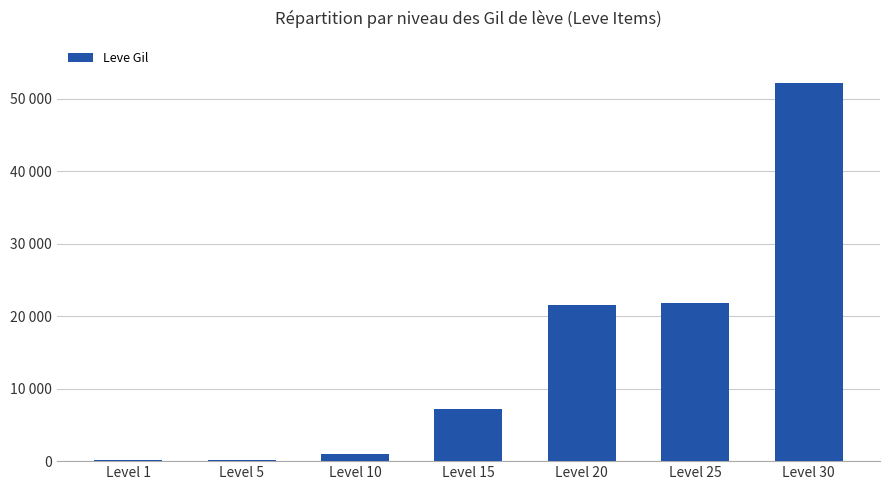

List the labels in order of value, smallest first.

Level 1, Level 5, Level 10, Level 15, Level 20, Level 25, Level 30